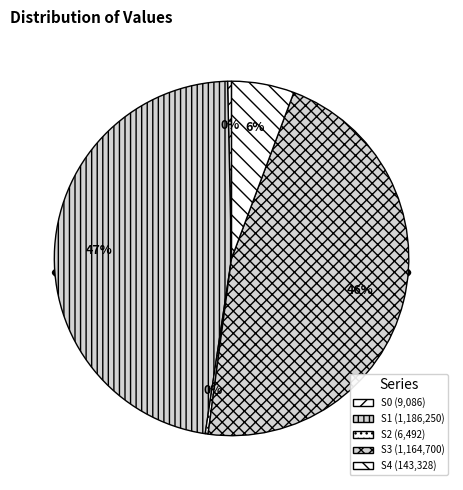

To the nearest percent, what is the difference between the 临洮龙兴寺玄上人院同咏青木香丛 (1164700) and 哭空寂寺玄上人 (1186250) slice percentages?

1%